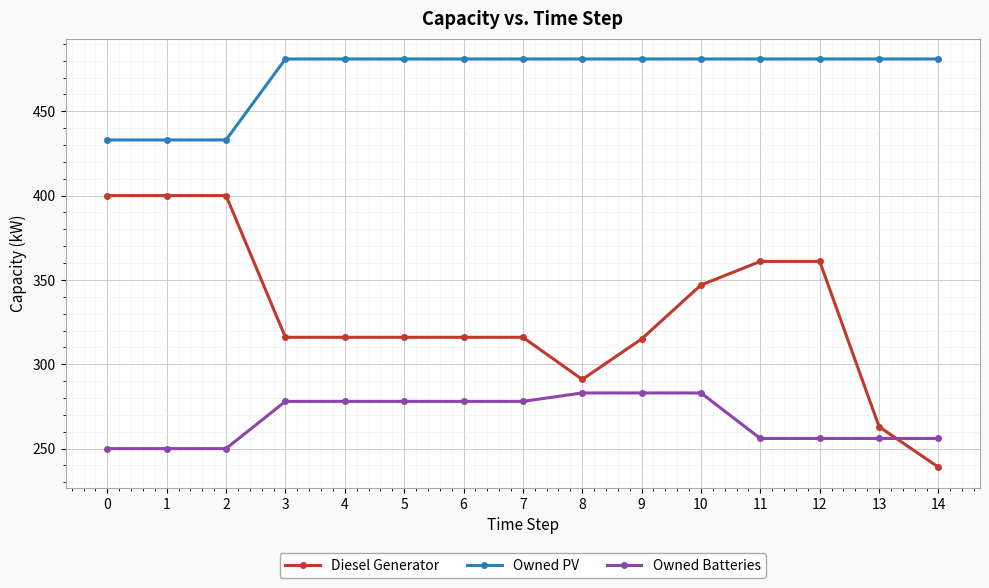

What is the minimum value for Owned PV?

433